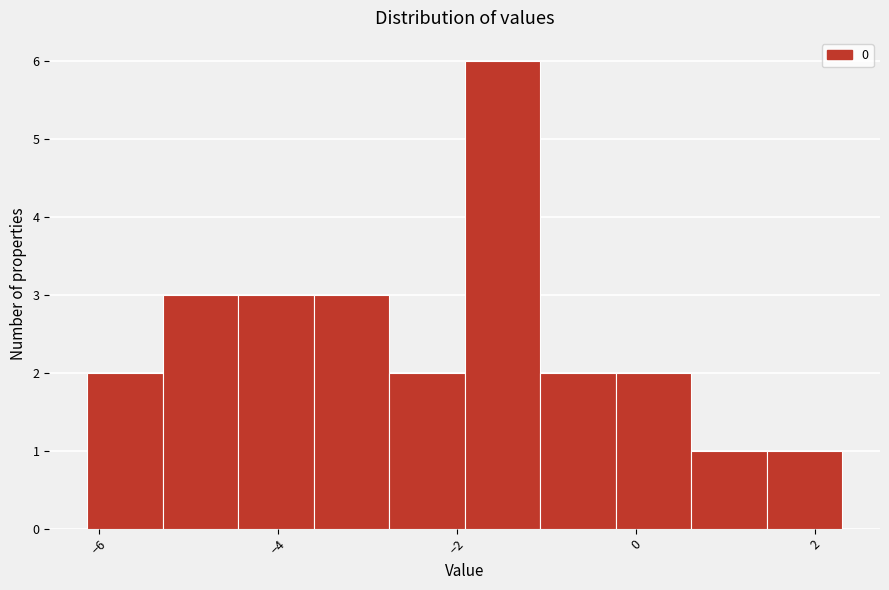

Reading left to right, transcribe this chart: for each bar, give the range it covers on the x-axis and its height. Neither the bar edges nor the heights are printed on the chart, so give them approximately, as read against the axes.

-6.2 to -5.2: 2
-5.2 to -4.4: 3
-4.4 to -3.6: 3
-3.6 to -2.8: 3
-2.8 to -2.0: 2
-2.0 to -1.0: 6
-1.0 to -0.2: 2
-0.2 to 0.6: 2
0.6 to 1.4: 1
1.4 to 2.4: 1